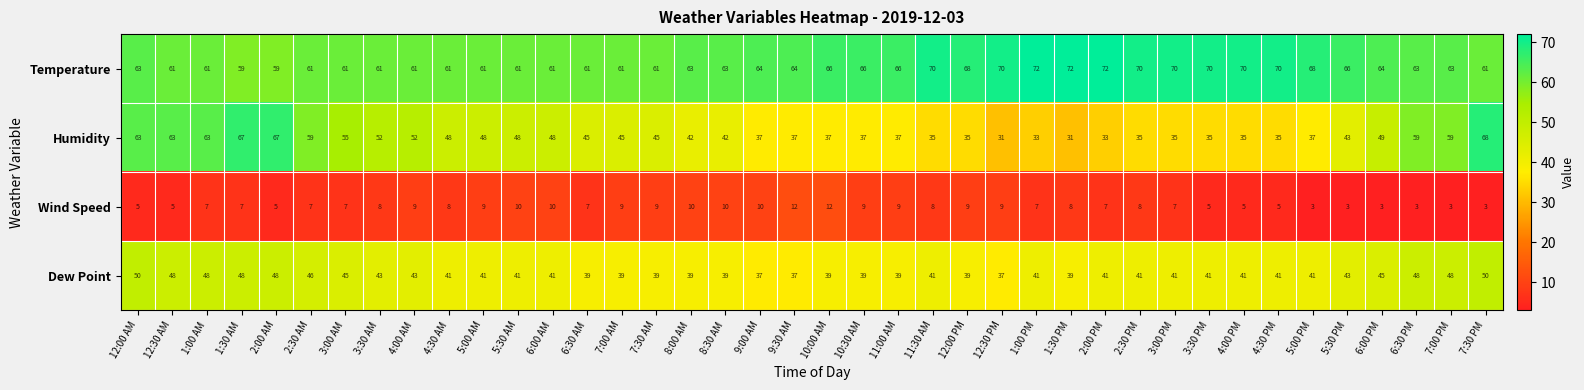

Rank the series at 4:30 PM from highest to lowest value.

Temperature, Dew Point, Humidity, Wind Speed